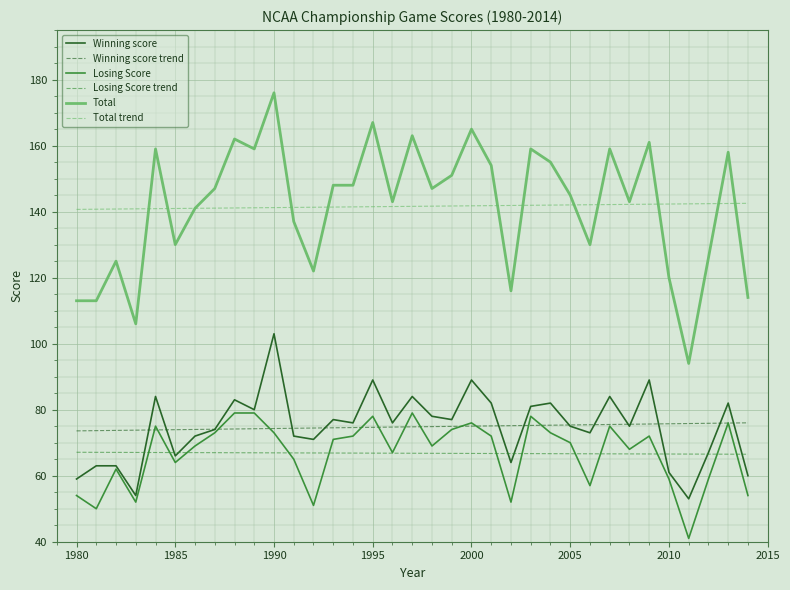

Which series has the widest spread of values?

Total